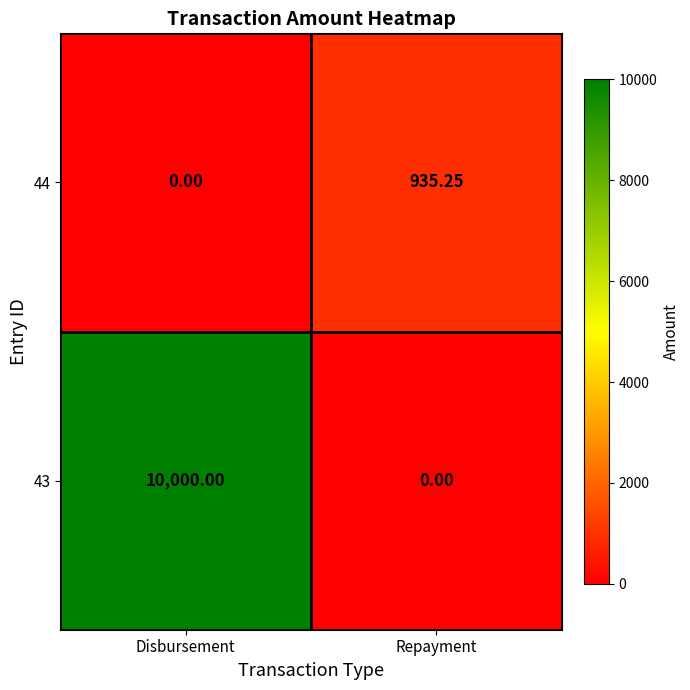

At which category is the sum across all series the highest?

Disbursement